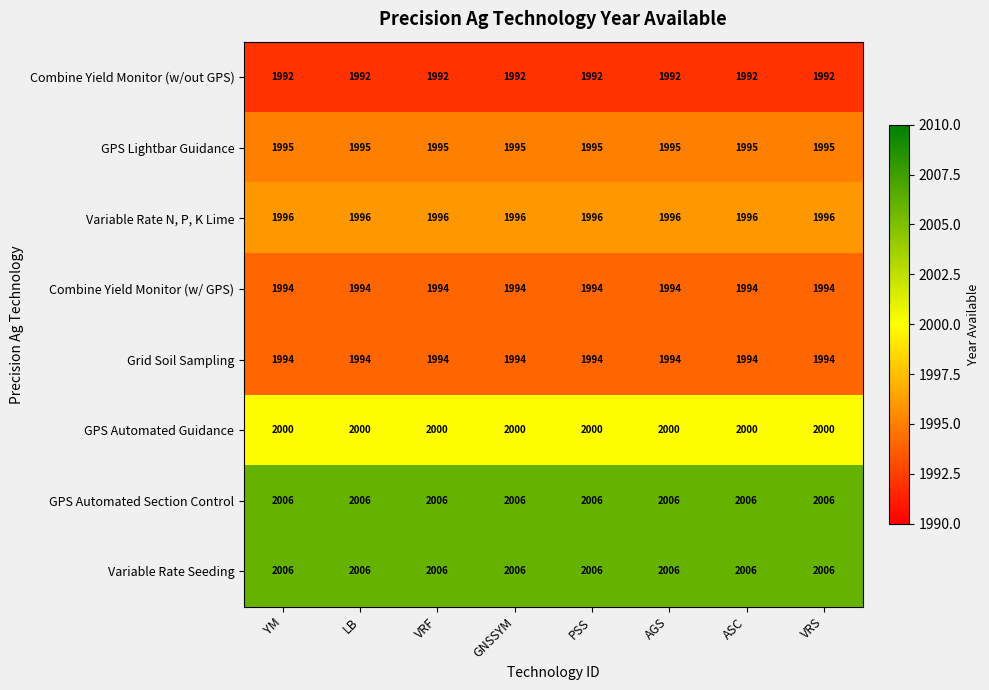

Is it true that Combine Yield Monitor (w/ GPS) equals 1994 at ASC?

True